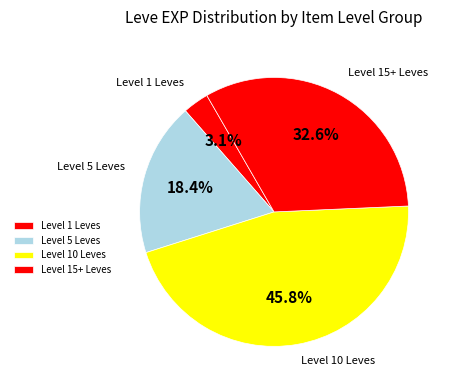

To the nearest percent, what is the difference between the largest and smallest slice percentages?

43%